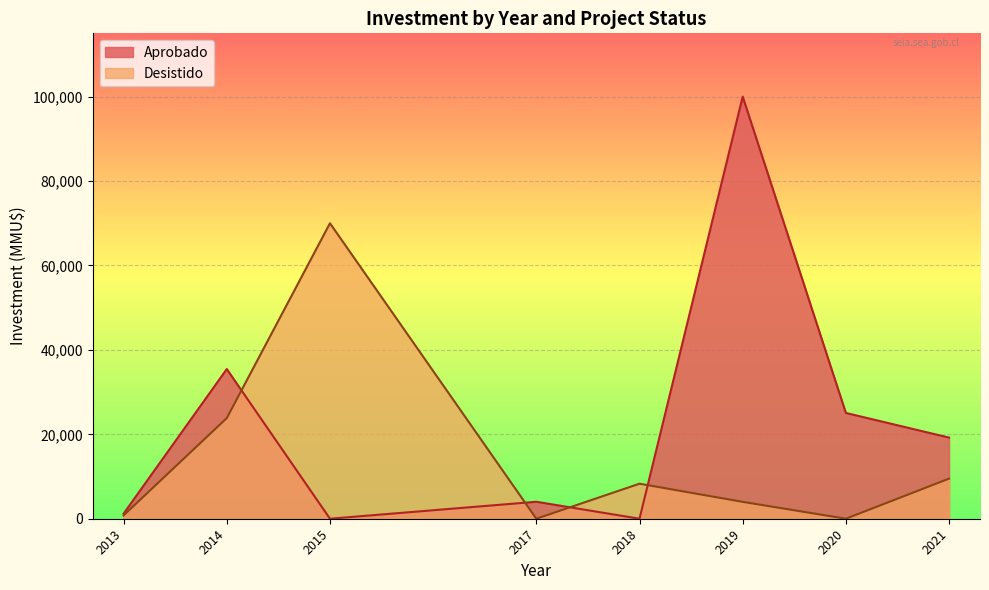

List the series in order of their overall mean, highest first.

Aprobado, Desistido